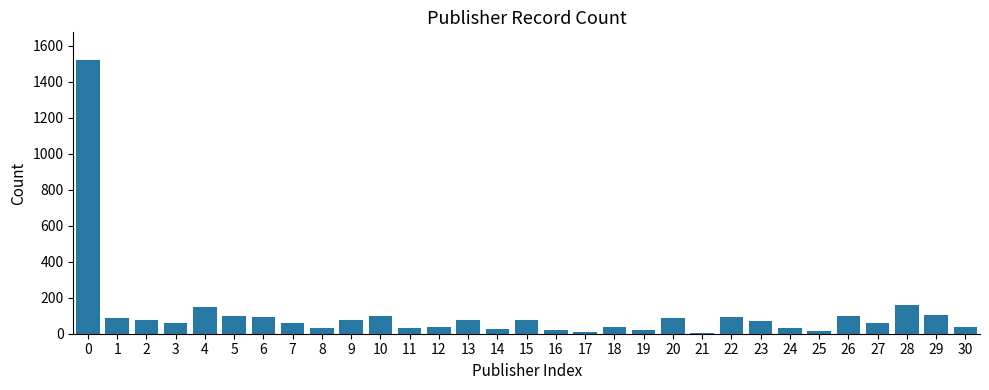

The chart shows a value of 1010 at 0. True or false?

False